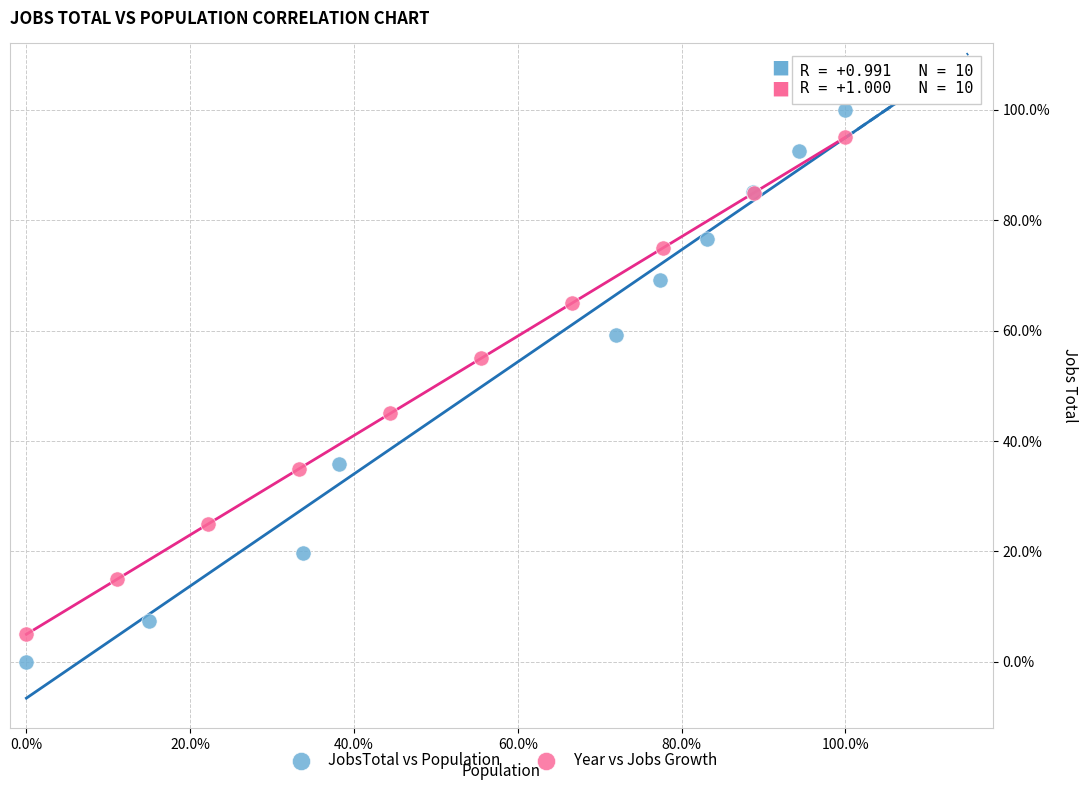

Which series contains the highest Y value?

JobsTotal vs Population